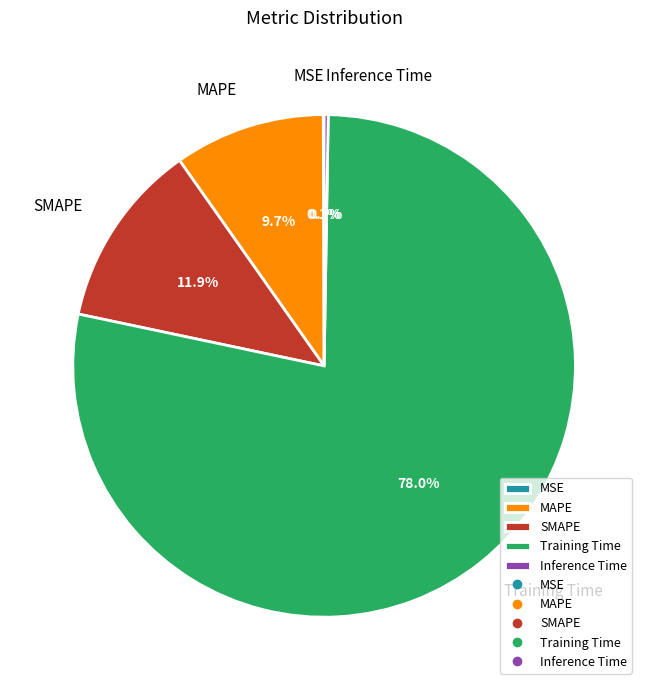

What is the largest slice in the pie chart?

Training Time